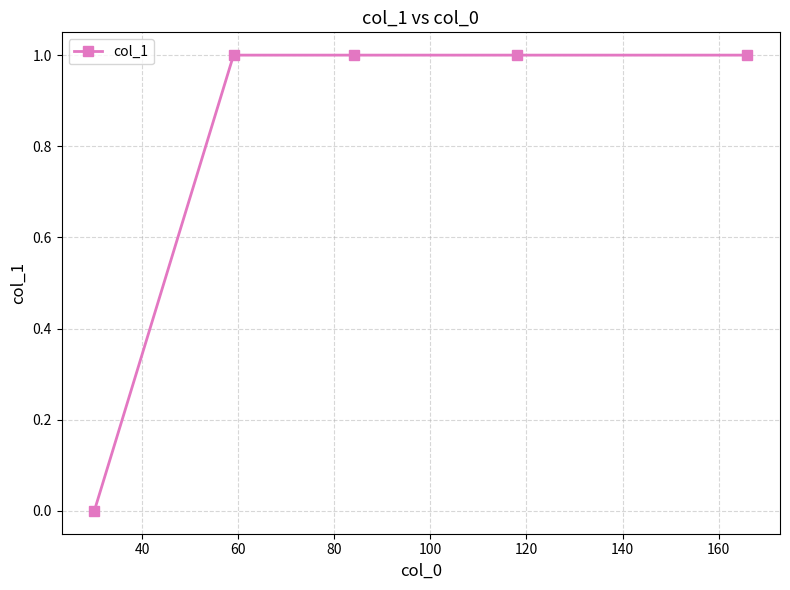

What is the value of the 5th point from the left?

1